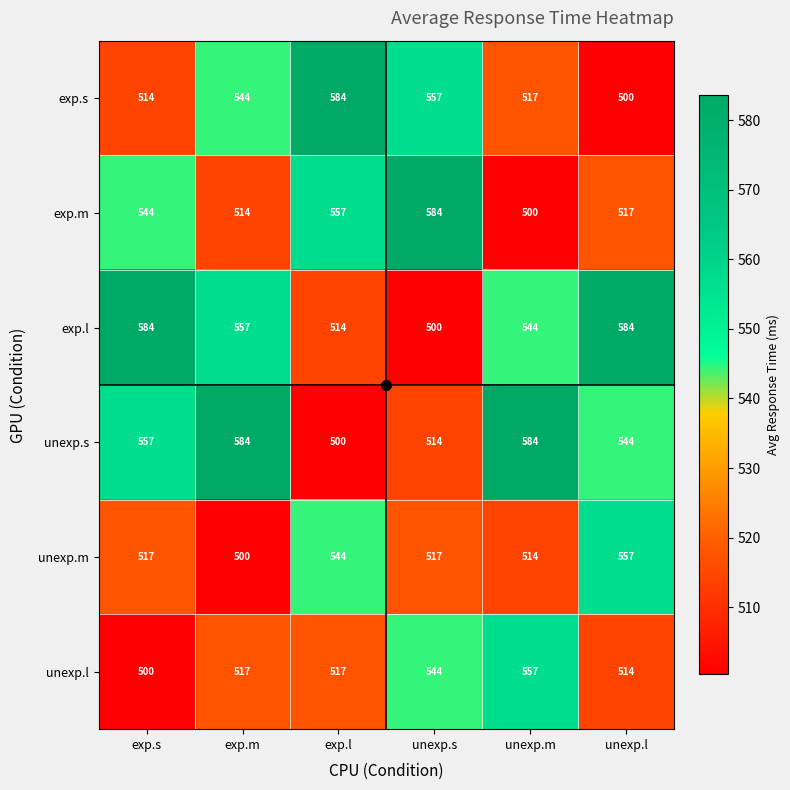

Rank the series at unexp.s from highest to lowest value.

exp.m, exp.s, unexp.l, unexp.m, unexp.s, exp.l